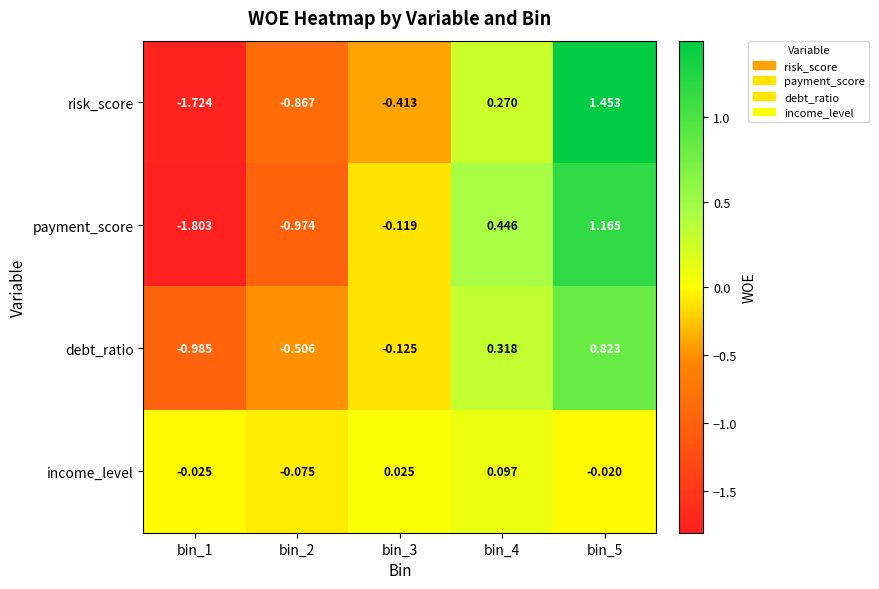

Which series changed the most between bin_2 and bin_4?

payment_score